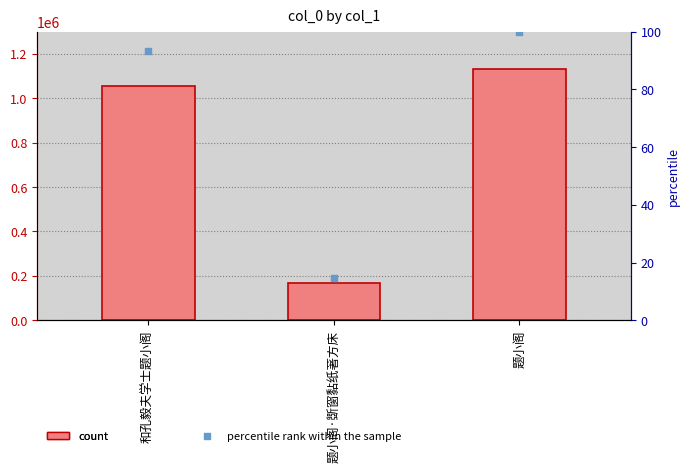

At which category is the sum across all series the highest?

题小阁